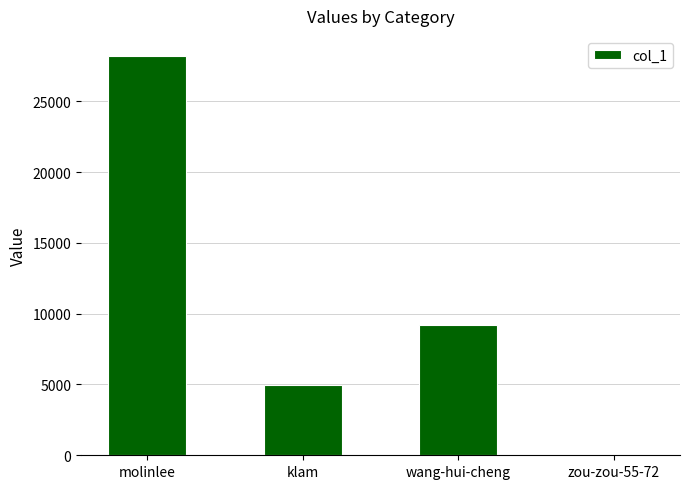

What is the greatest value displayed?

28205